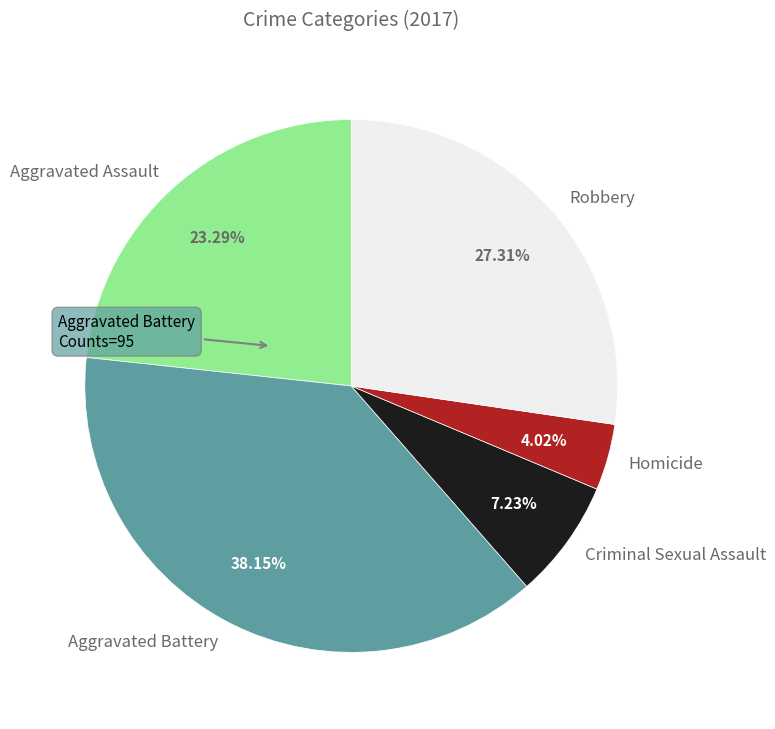

What percentage is the Criminal Sexual Assault slice, to the nearest percent?

7%